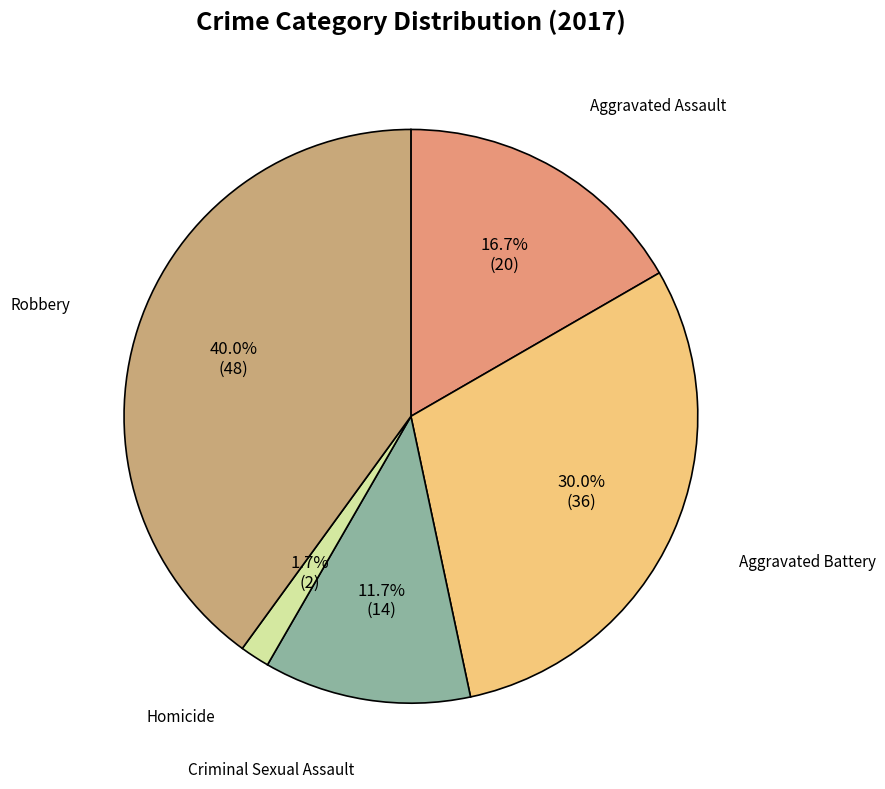

To the nearest percent, what is the difference between the Robbery and Aggravated Battery slice percentages?

10%